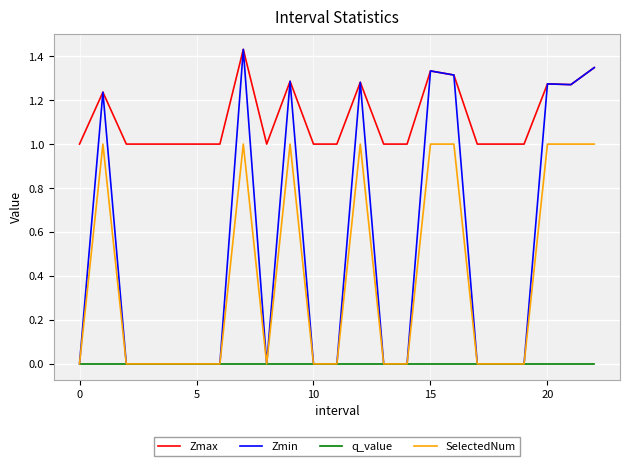

What is the average value of the SelectedNum series?

0.4